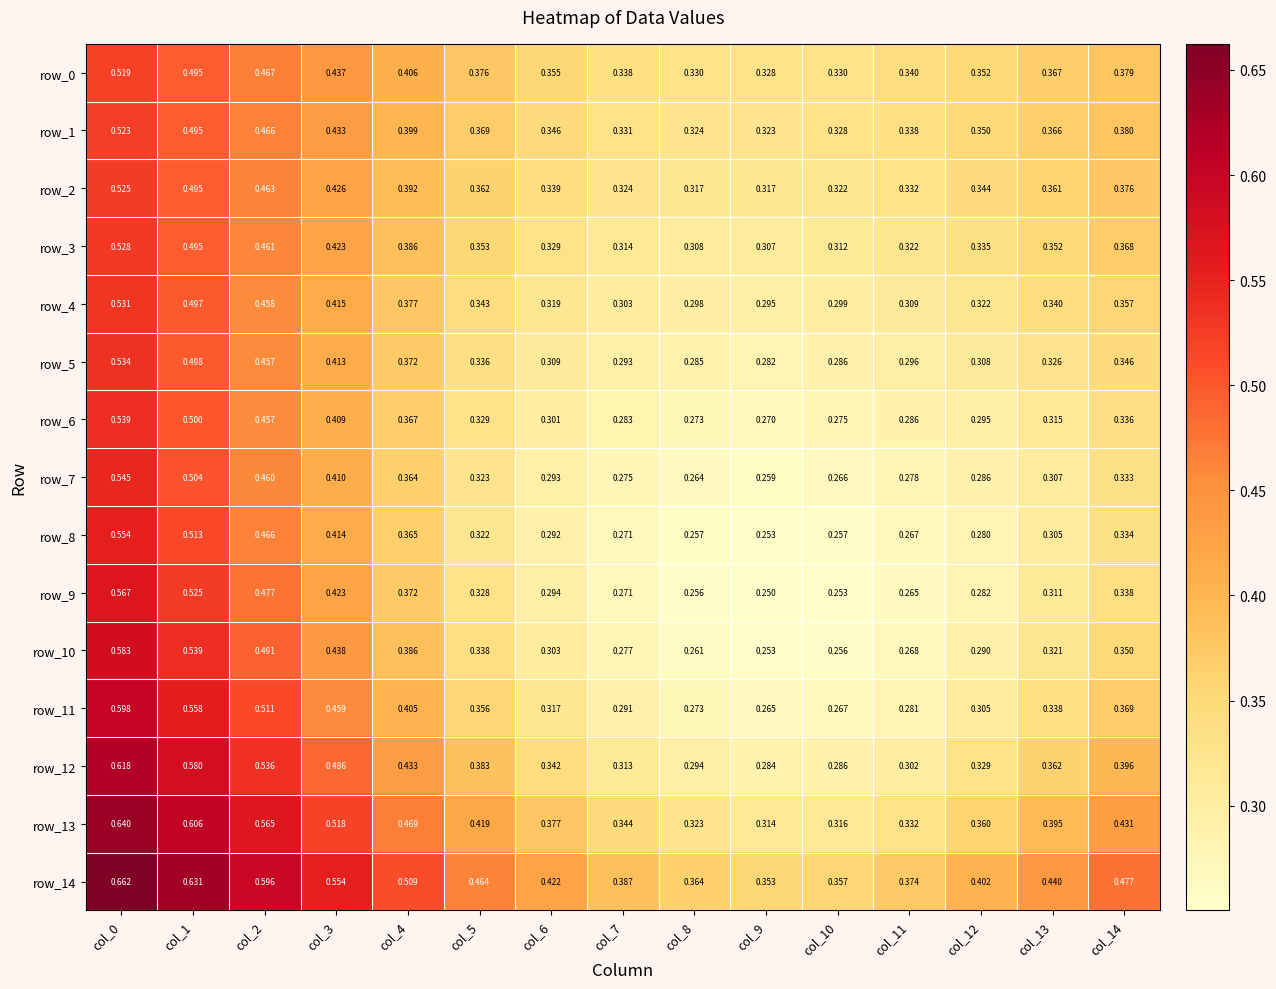

Is the value of row_7 at col_9 greater than the value of row_5 at col_4?

No